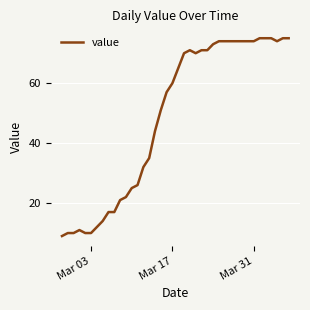

Count the number of data series in this chart.

1